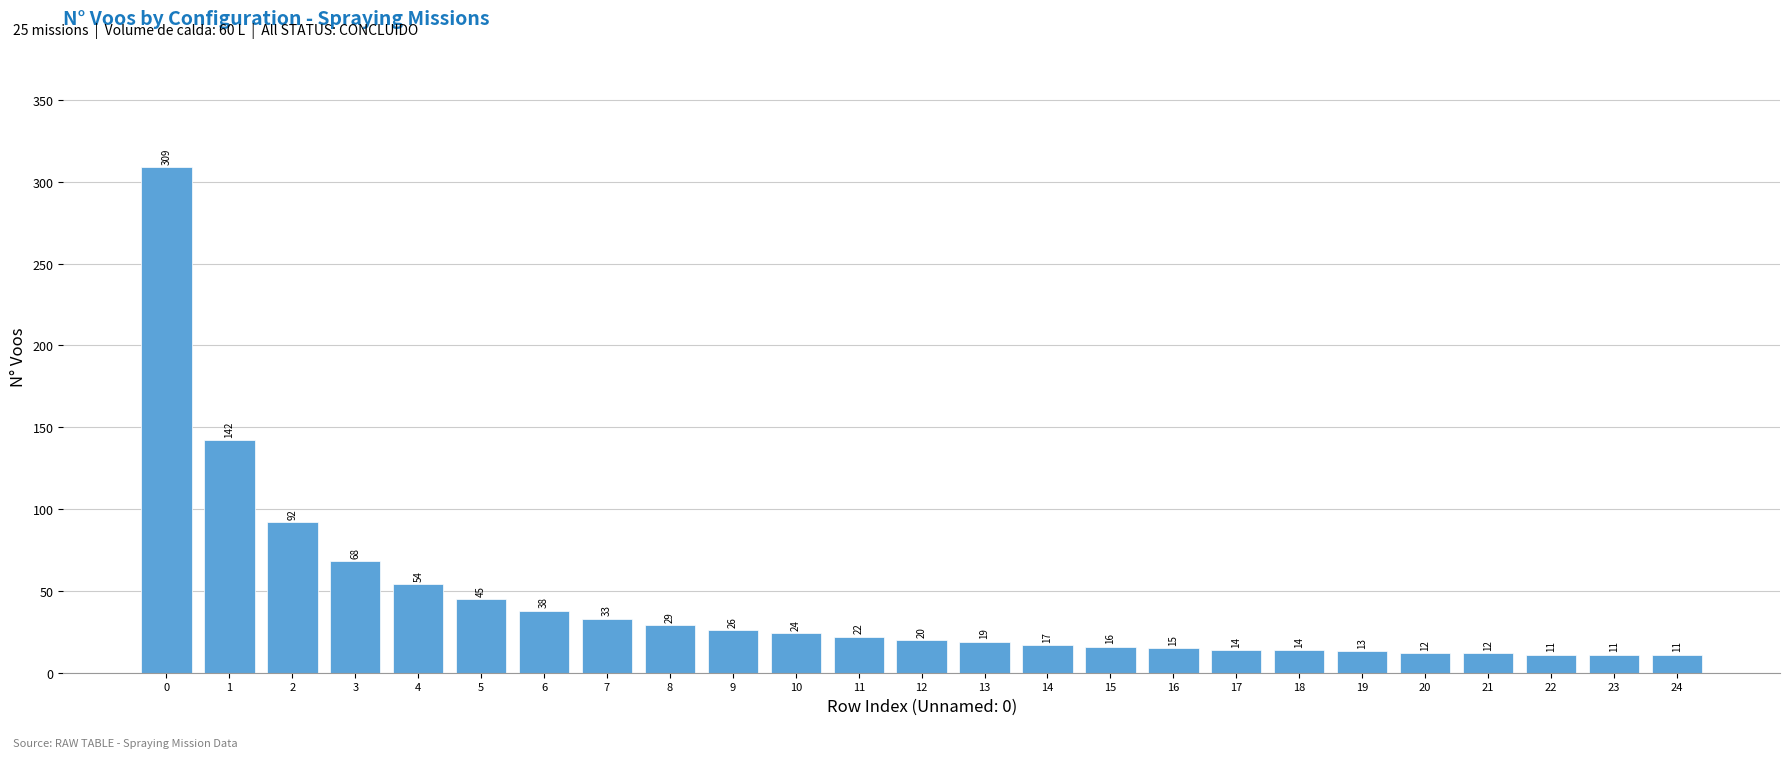

Reading left to right, what are all the values shown in this chart?

0=309	1=142	2=92	3=68	4=54	5=45	6=38	7=33	8=29	9=26	10=24	11=22	12=20	13=19	14=17	15=16	16=15	17=14	18=14	19=13	20=12	21=12	22=11	23=11	24=11